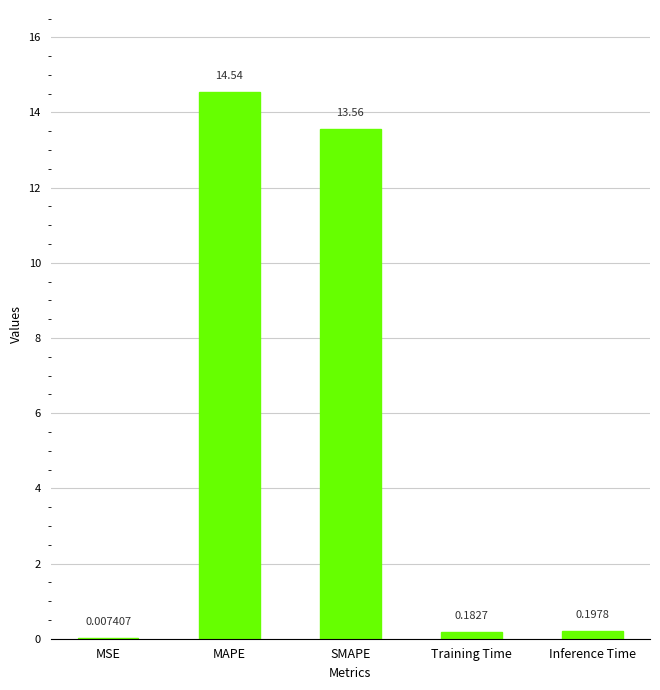

What is the change in value from MSE to SMAPE?

+13.6